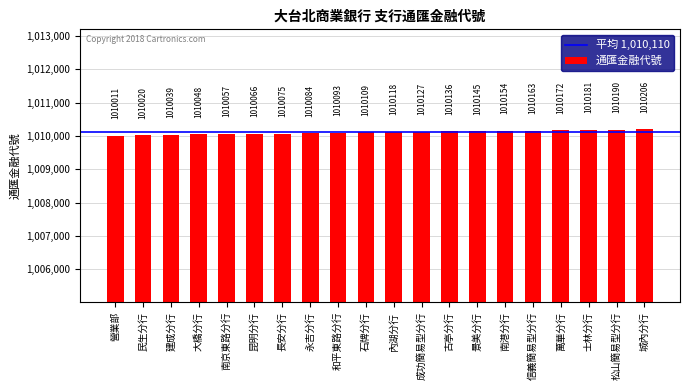

What is the value of the 13th bar from the left?

1010136